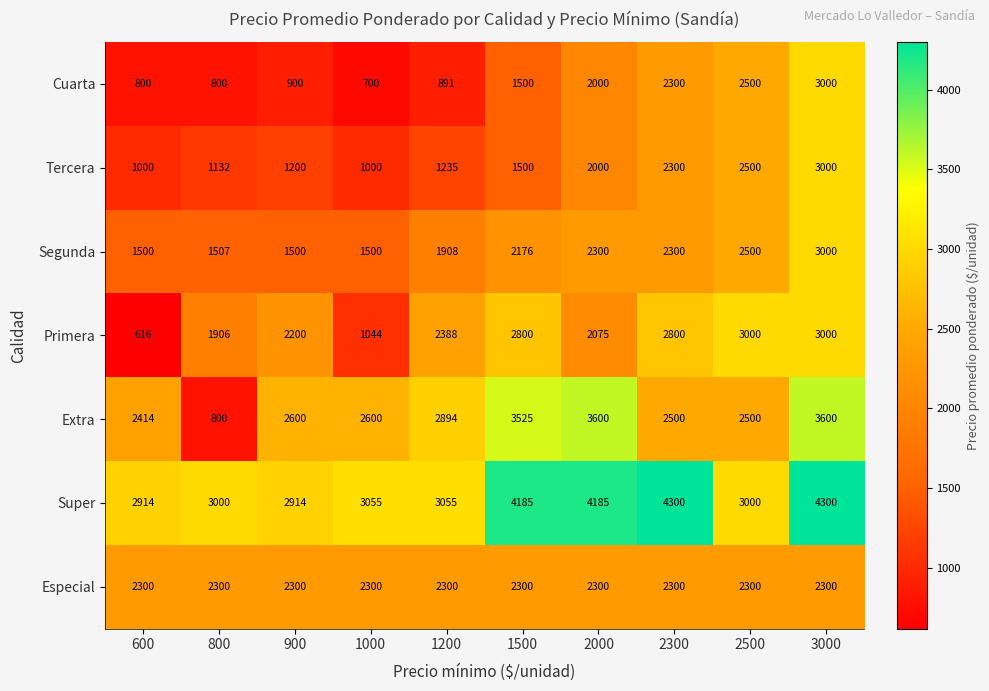

The Primera series shows 3246 at 800. True or false?

False